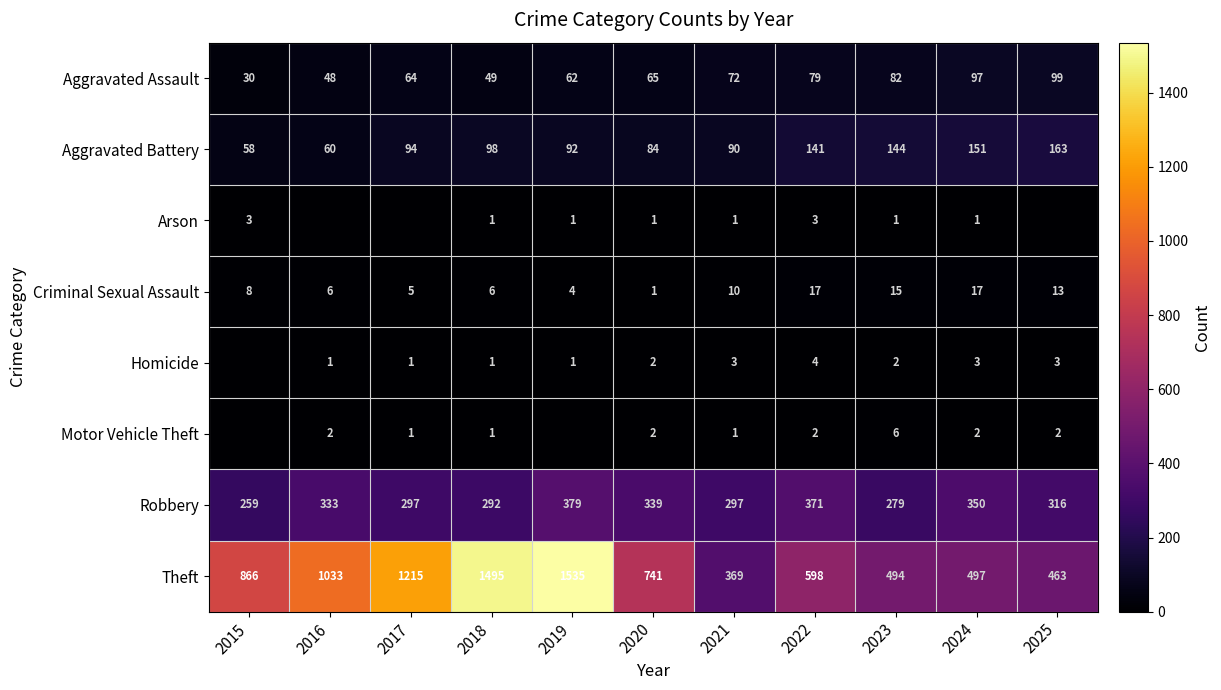

The value of Criminal Sexual Assault at 2021 is 10. True or false?

True